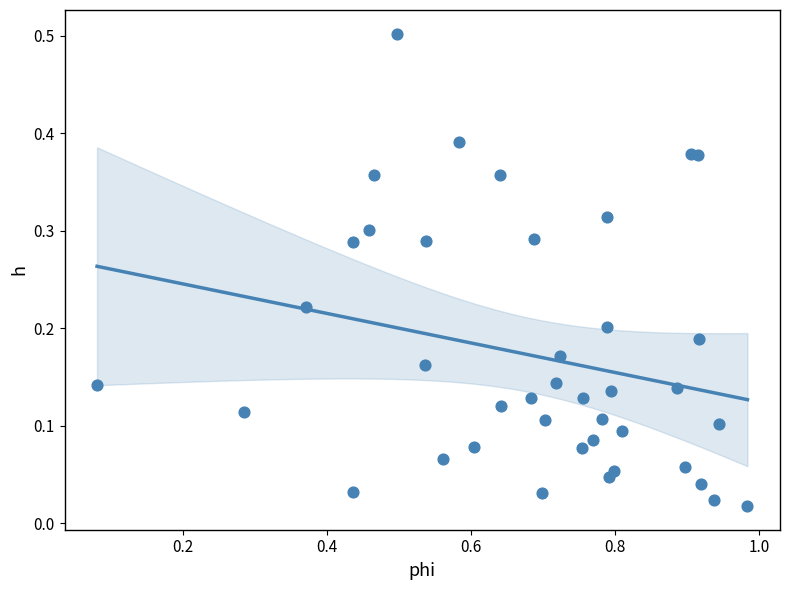

What is the range of Y values (max minus min)?

0.5